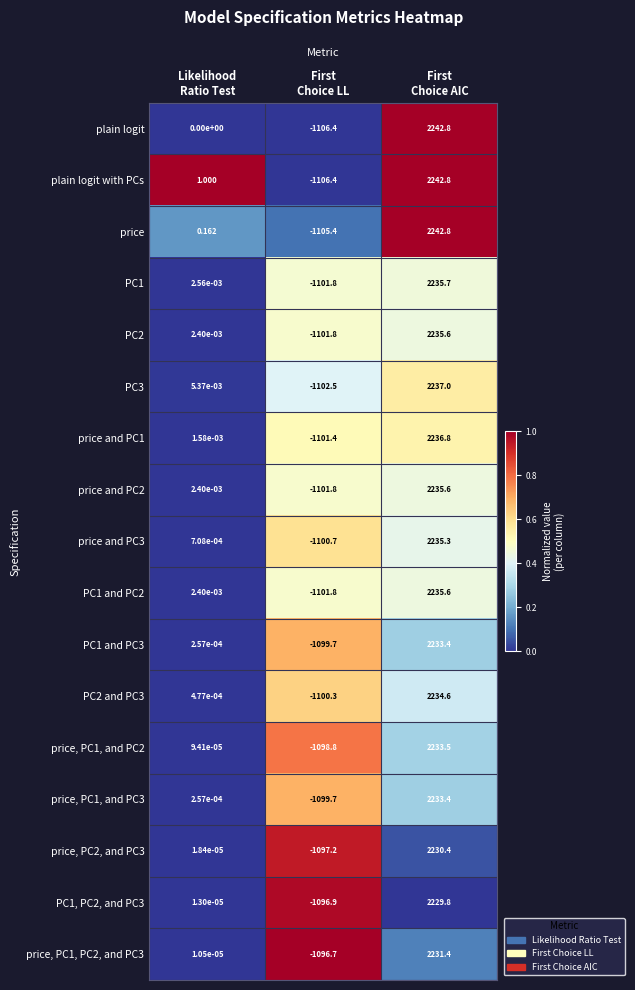

Which series has the largest total across all categories?

price